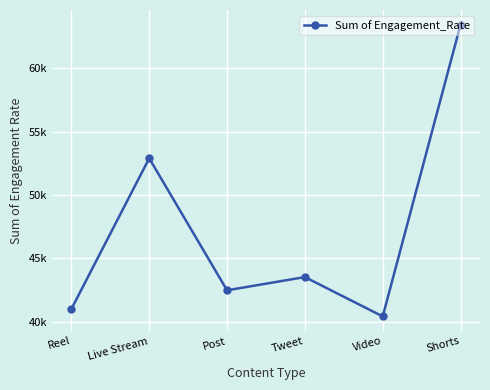

Approximately how many times larger is the value at Post compared to Shorts?

0.7